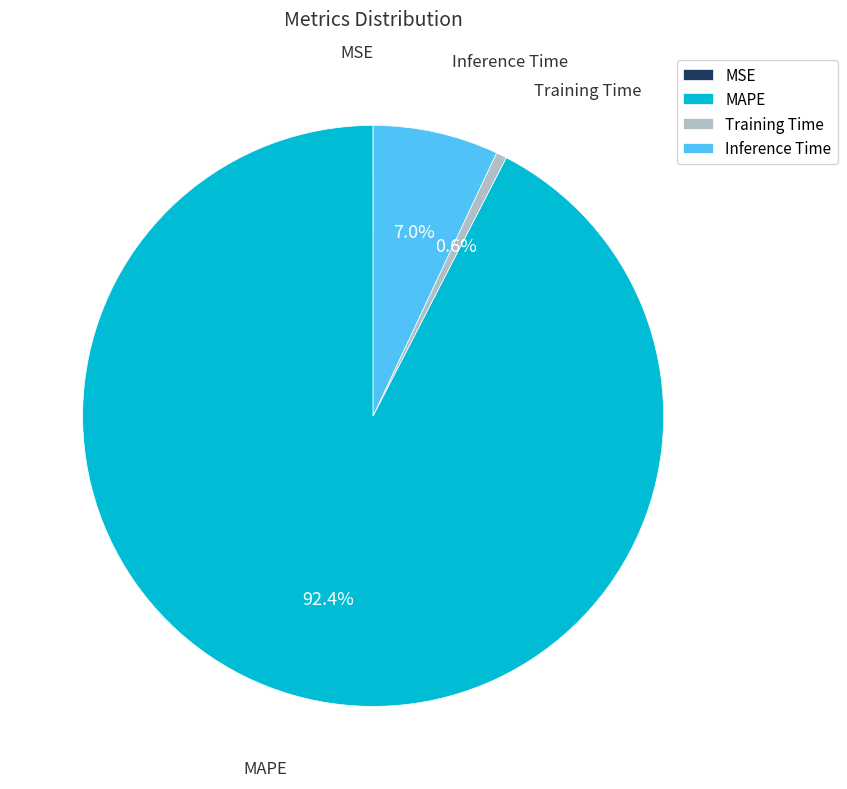

Which category has the biggest portion of the pie?

MAPE